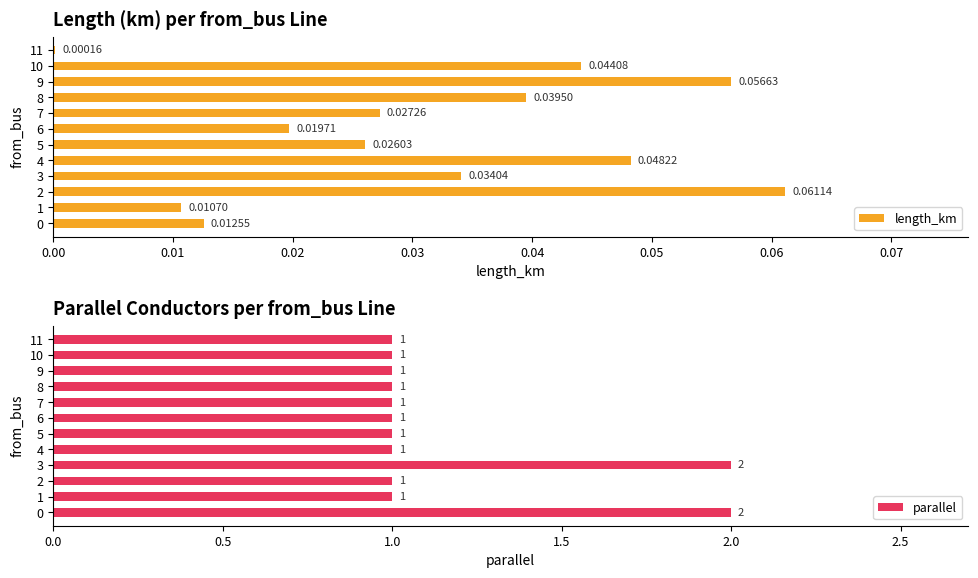

True or false: parallel has a value of 1 at 1.

True